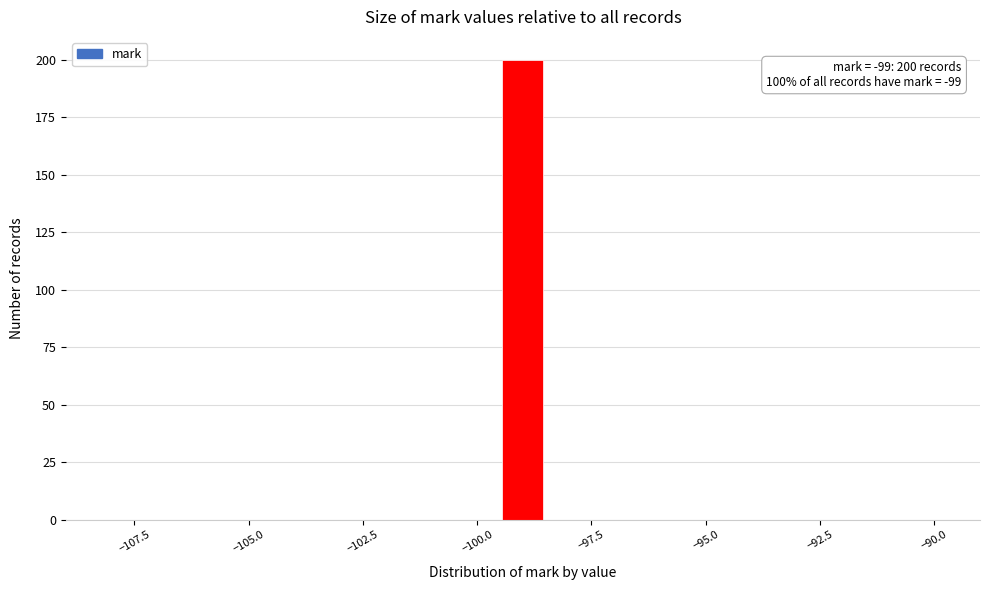

Read against the x-axis, roughly where is the centre of the tallest bar?

-99.0